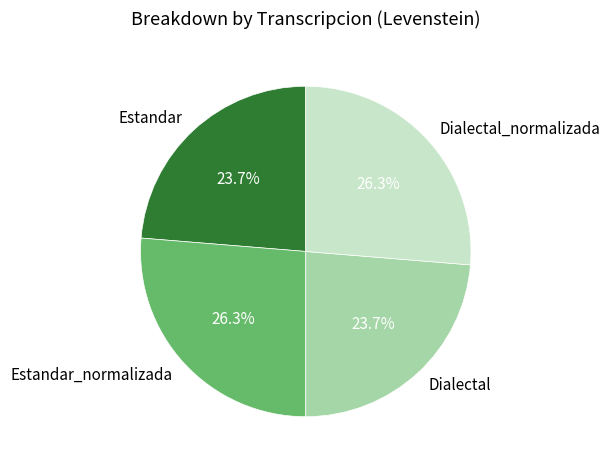

Is there a majority slice in this chart?

No